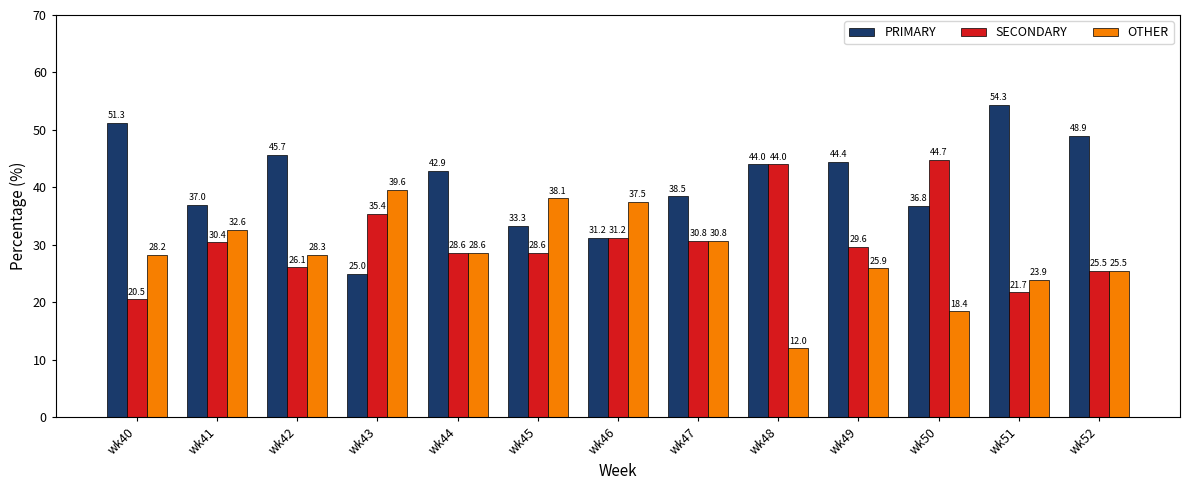

Rank the series by their average value, from lowest to highest.

OTHER, SECONDARY, PRIMARY